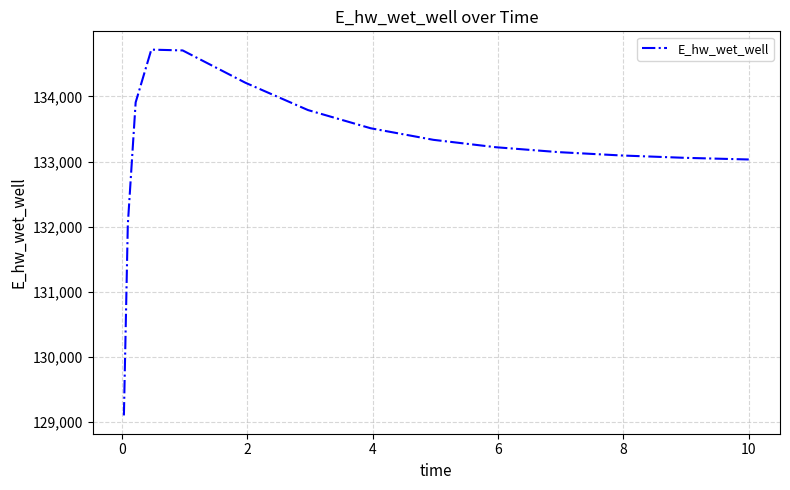

What is the average value?

133192.1